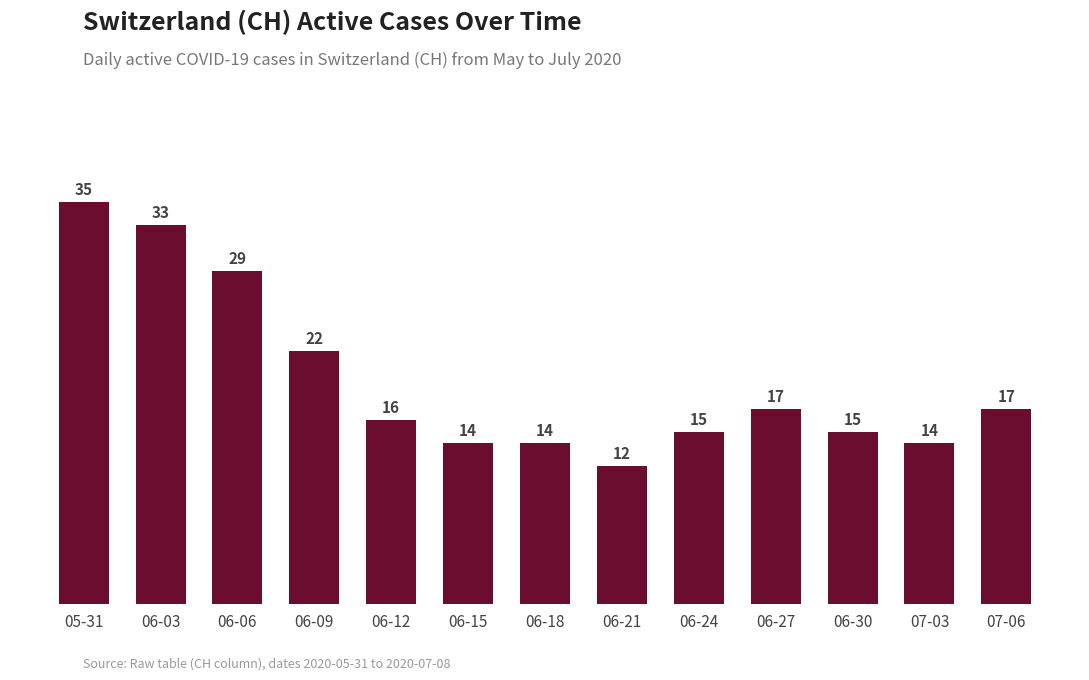

What is the label of the 13th bar from the right?

05-31